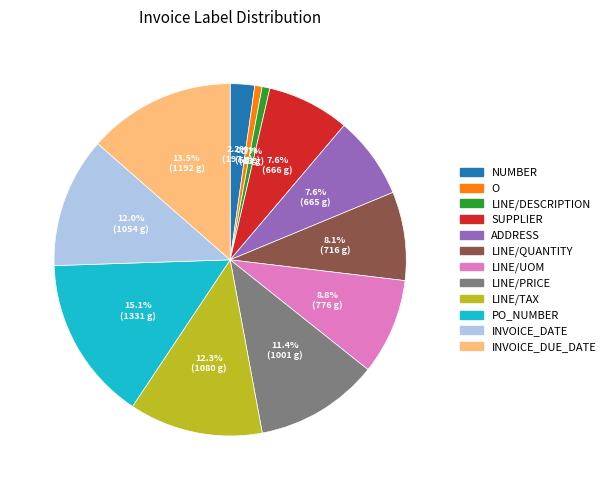

Count the number of slices in the pie.

12